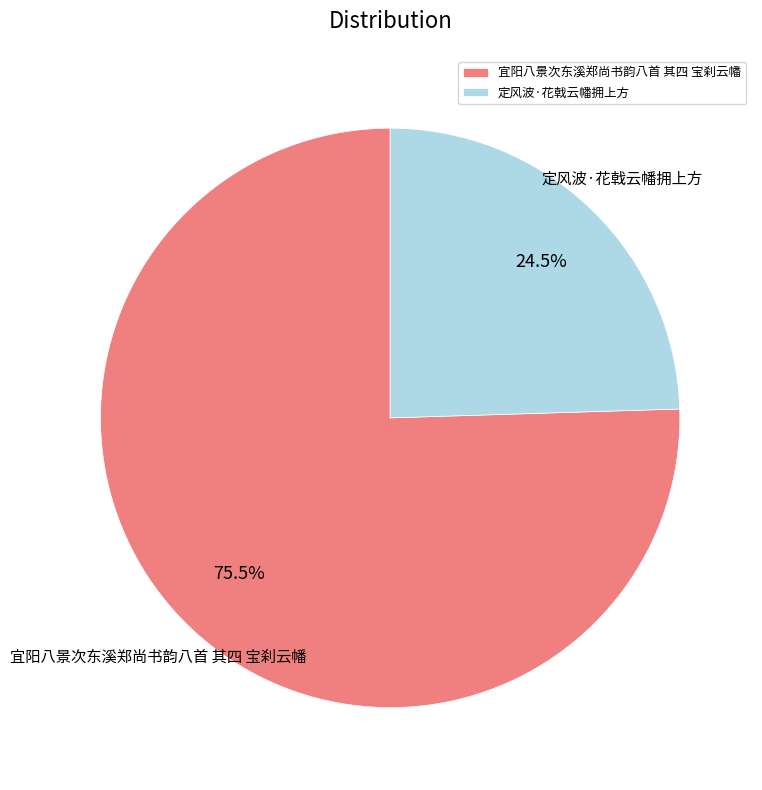

Which has a higher value, 定风波·花戟云幡拥上方 or 宜阳八景次东溪郑尚书韵八首 其四 宝刹云幡?

宜阳八景次东溪郑尚书韵八首 其四 宝刹云幡